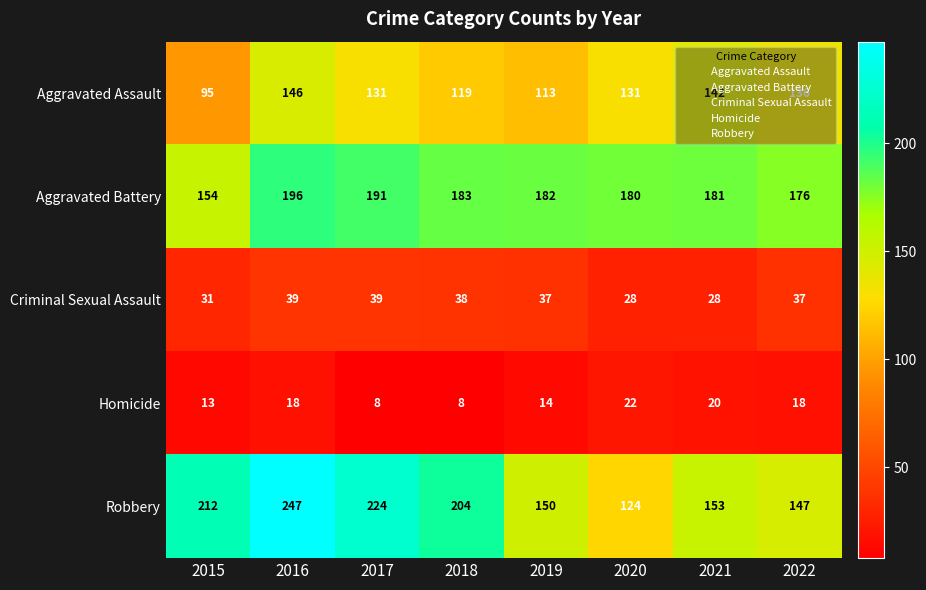

What is the spread (max minus min) of values at 2021?

161